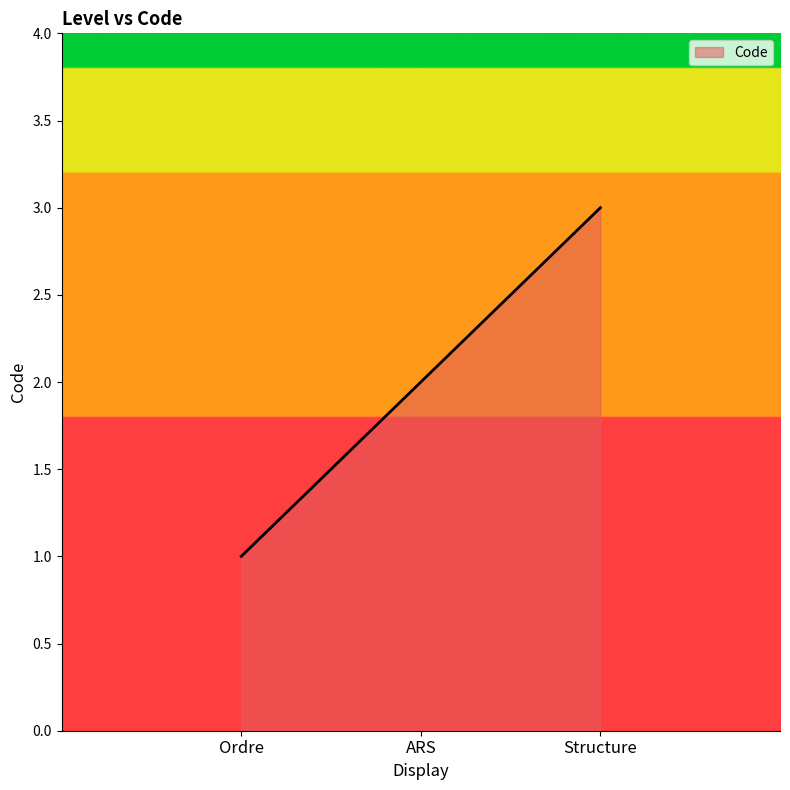

What is the difference between the values at Ordre and ARS?

1